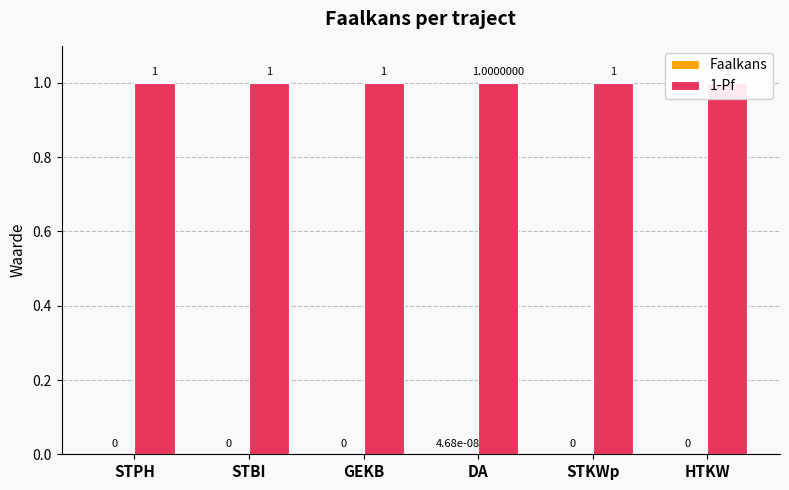

Count the Faalkans values in the range 0 to 1.

6